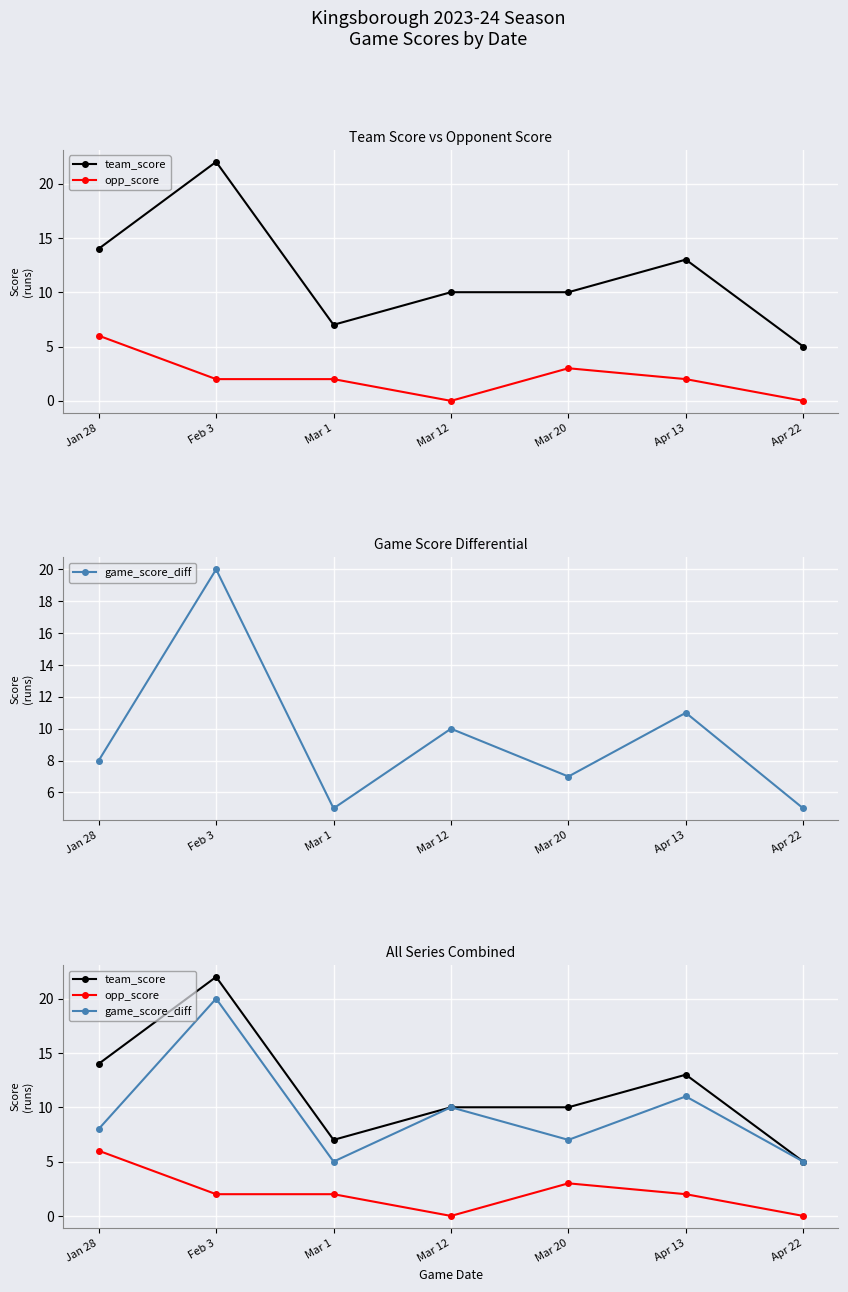

In game_score_diff, how many points are lower than both neighbors (excluding endpoints)?

2